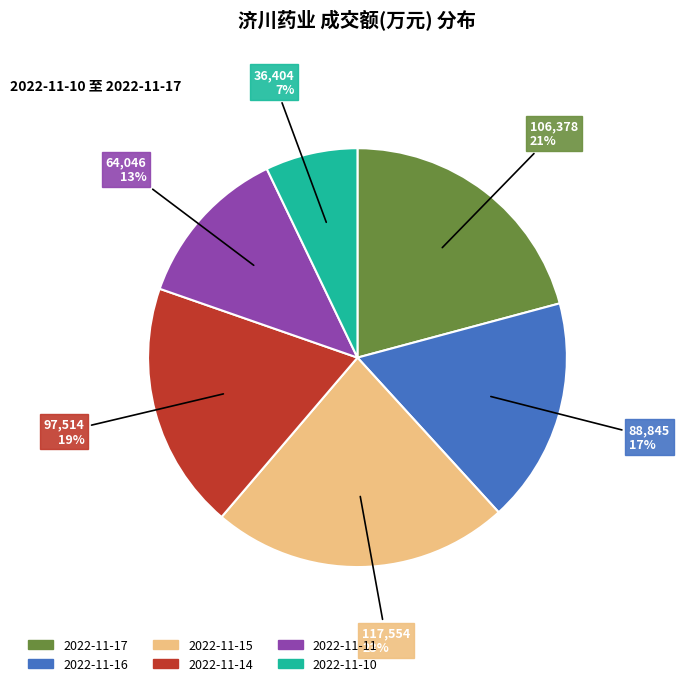

To the nearest percent, what portion does 2022-11-17 represent?

21%